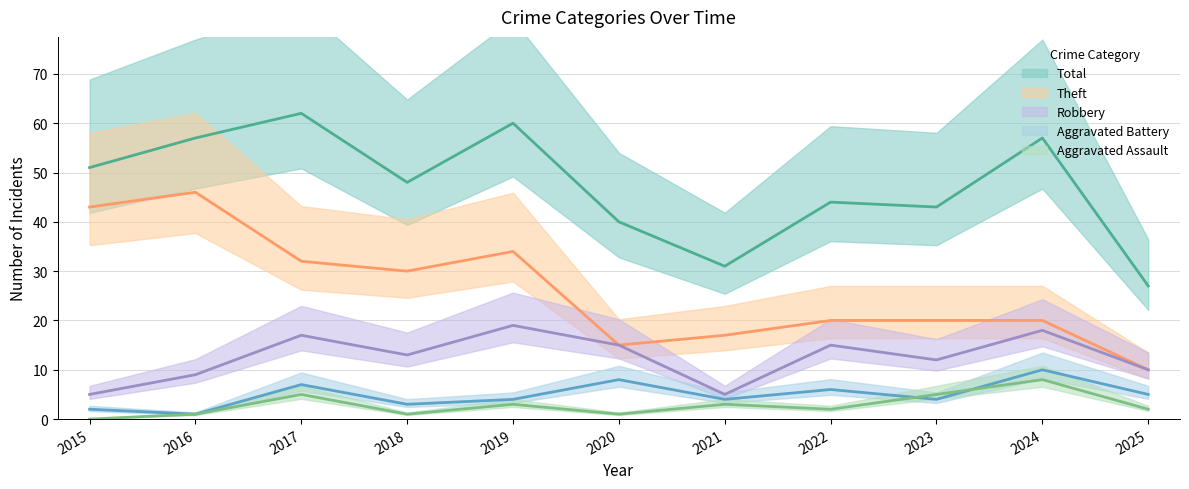

At which label is Aggravated Assault closest to 4?

2017